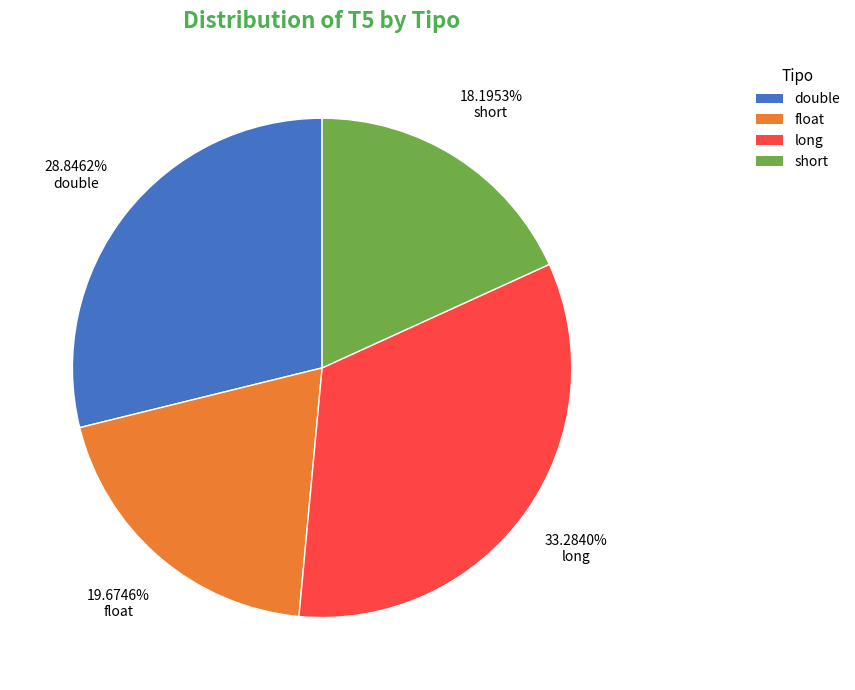

What percentage is the short slice, to the nearest percent?

18%